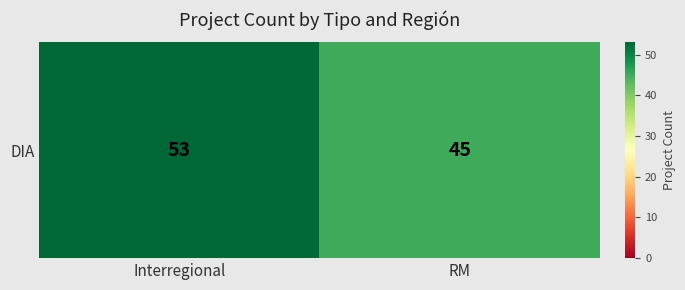

What is the difference between the values at Interregional and RM?

8